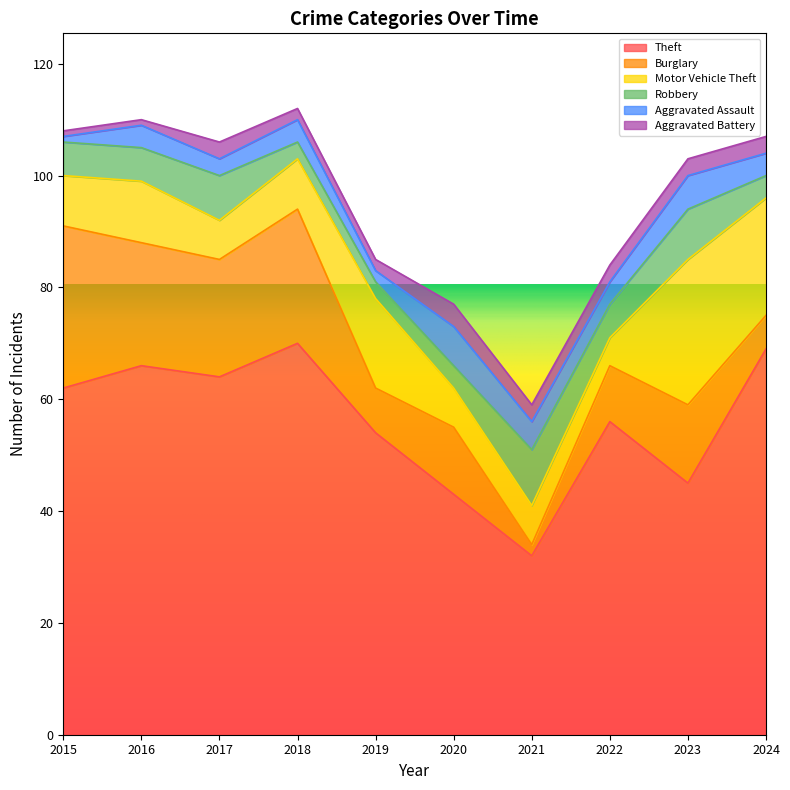

Reading left to right, what are all the values shown in this chart?

Theft: 62	66	64	70	54	43	32	56	45	69
Burglary: 29	22	21	24	8	12	2	10	14	6
Motor Vehicle Theft: 9	11	7	9	16	7	7	5	26	21
Robbery: 6	6	8	3	3	4	10	6	9	4
Aggravated Assault: 1	4	3	4	2	7	5	4	6	4
Aggravated Battery: 1	1	3	2	2	4	3	3	3	3